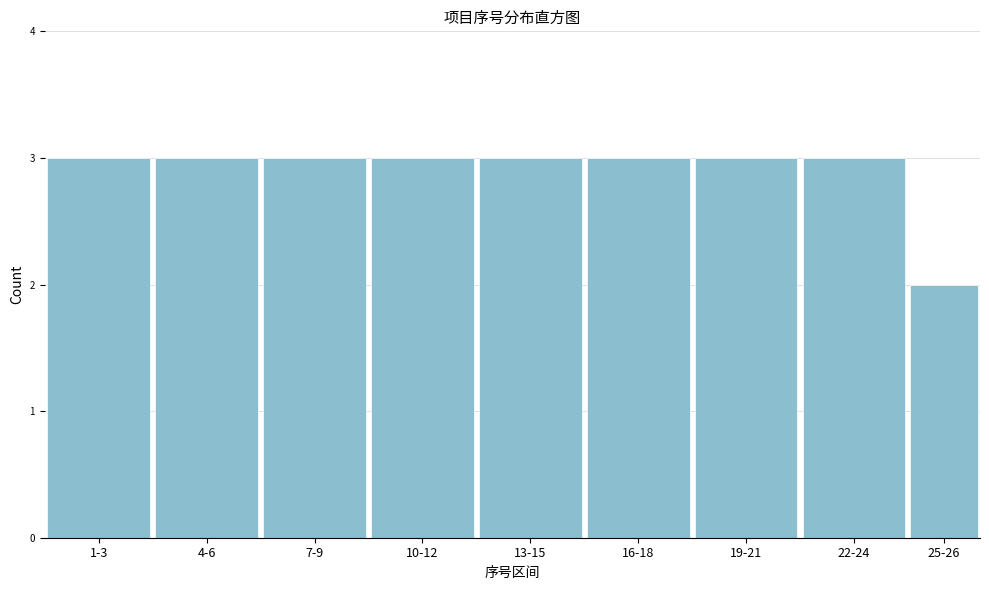

Reading right to left, transcribe all the data shown in this chart.

25-26=2	22-24=3	19-21=3	16-18=3	13-15=3	10-12=3	7-9=3	4-6=3	1-3=3